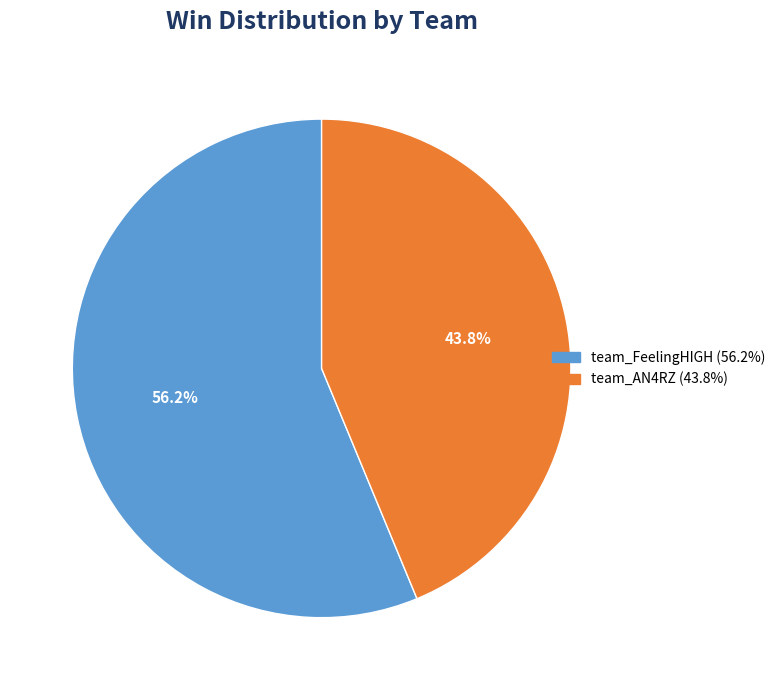

Between team_FeelingHIGH and team_AN4RZ, which is larger?

team_FeelingHIGH